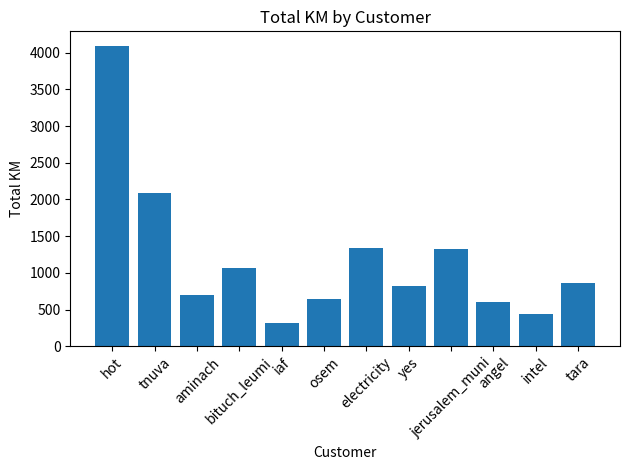

What is the label of the 4th bar from the left?

bituch_leumi